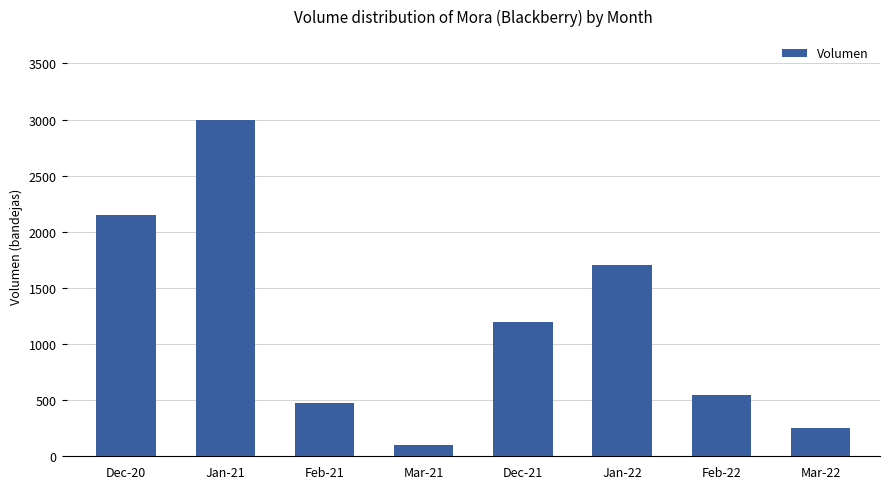

What is the label of the 5th bar from the left?

Dec-21